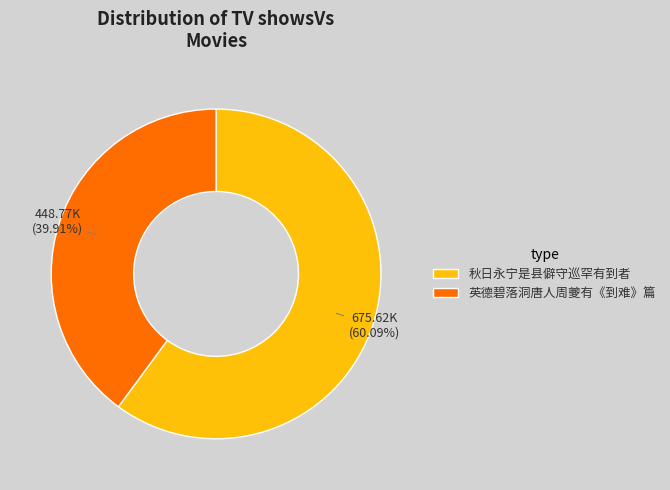

Between 英德碧落洞唐人周夔有《到难》篇 and 秋日永宁是县僻守巡罕有到者, which is larger?

秋日永宁是县僻守巡罕有到者